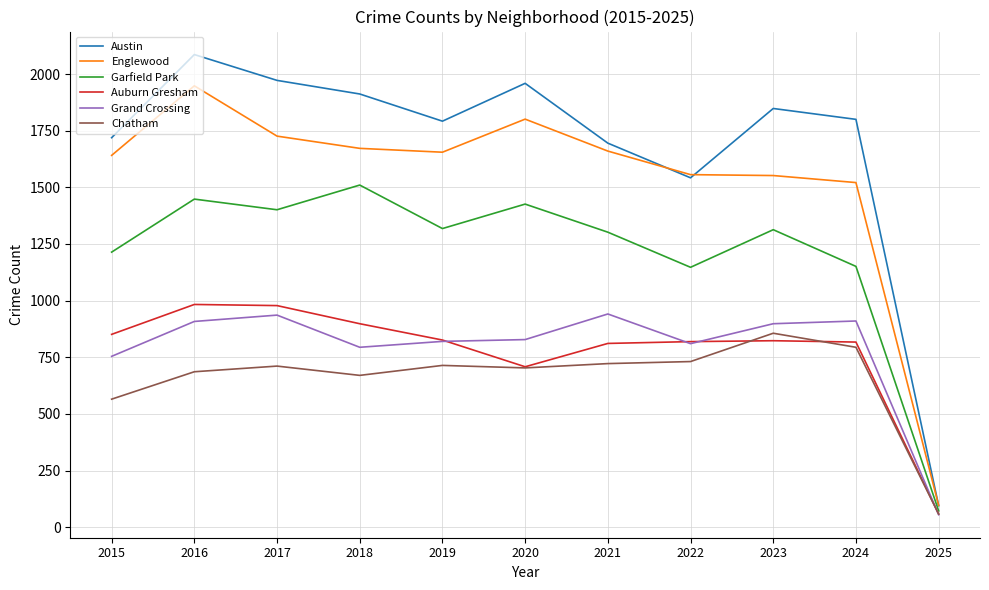

At which category does Garfield Park reach its first local valley?

2017